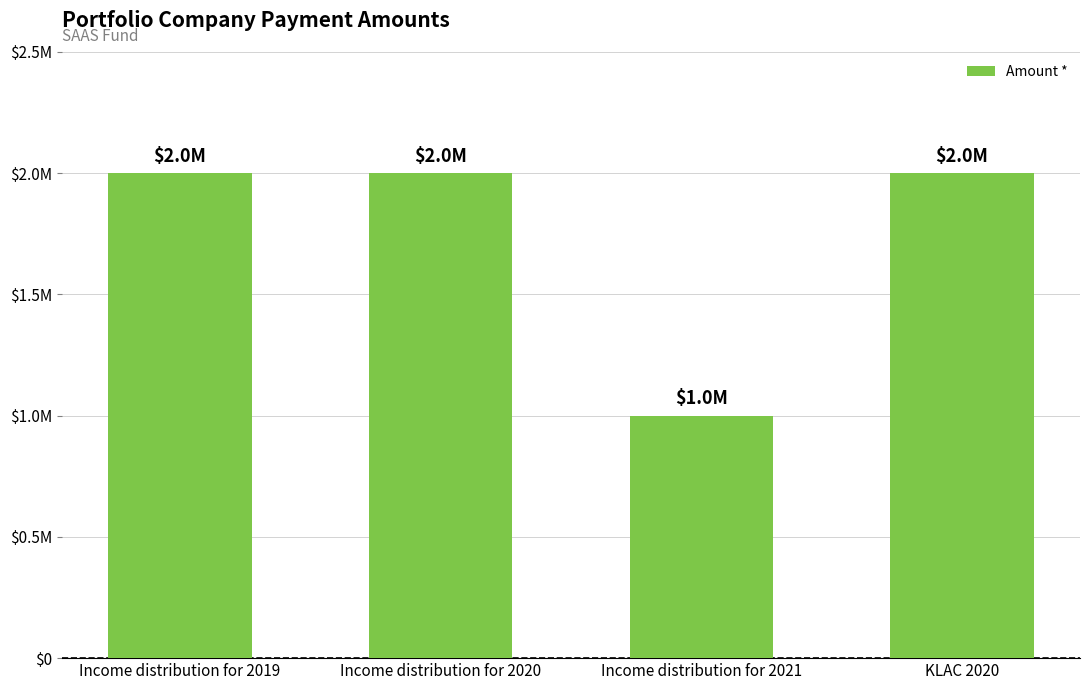

Does the chart contain any negative values?

No